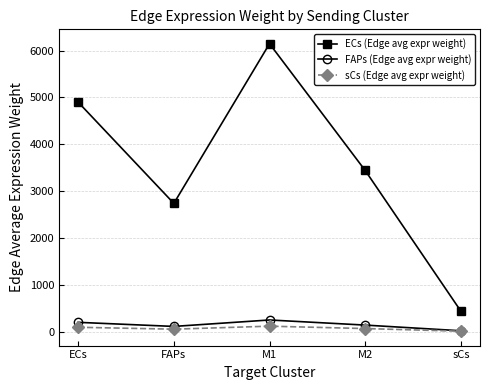

Which series changed the most between ECs and sCs?

ECs (Edge avg expr weight)